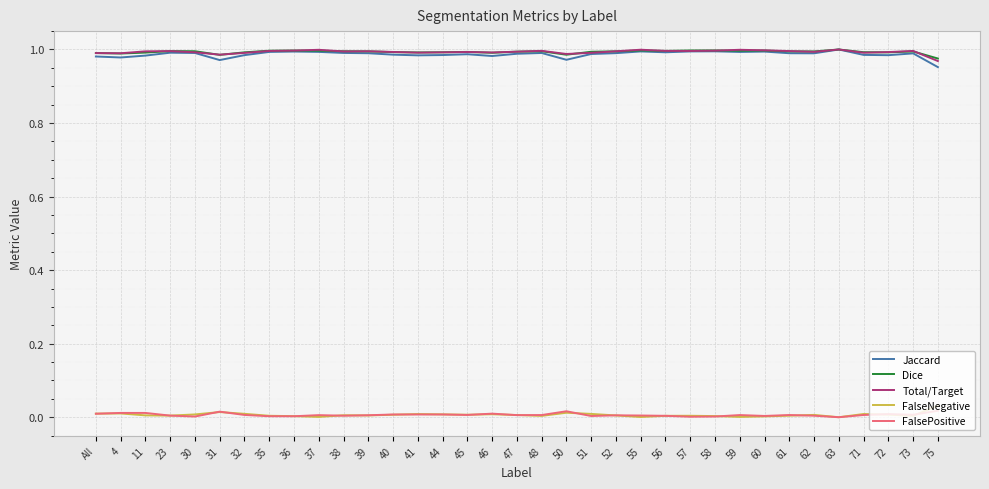

What position from the right is 75?

1